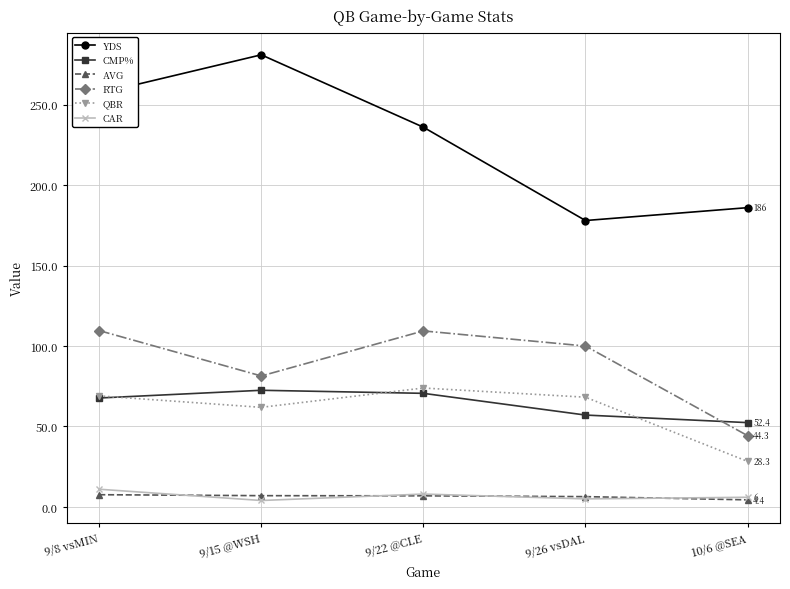

What is the difference between the second highest and second lowest values in the CAR series?

3.0